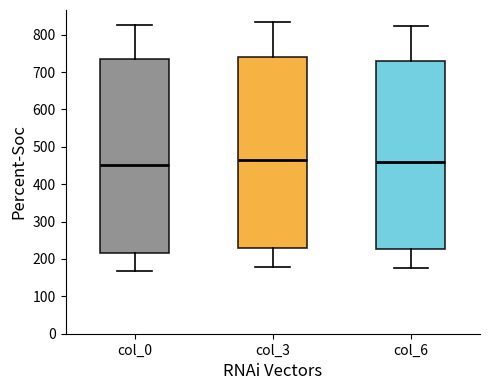

Reading left to right, read every box against the y-axis: the position of its median line, the range the box covers, and the ends of its whiskers. The values are not printed on the chart, so give them approximately, as read against the axis.

col_0: median 450, box 220 to 740, whiskers 170 to 830
col_3: median 460, box 230 to 740, whiskers 180 to 830
col_6: median 460, box 230 to 730, whiskers 180 to 820